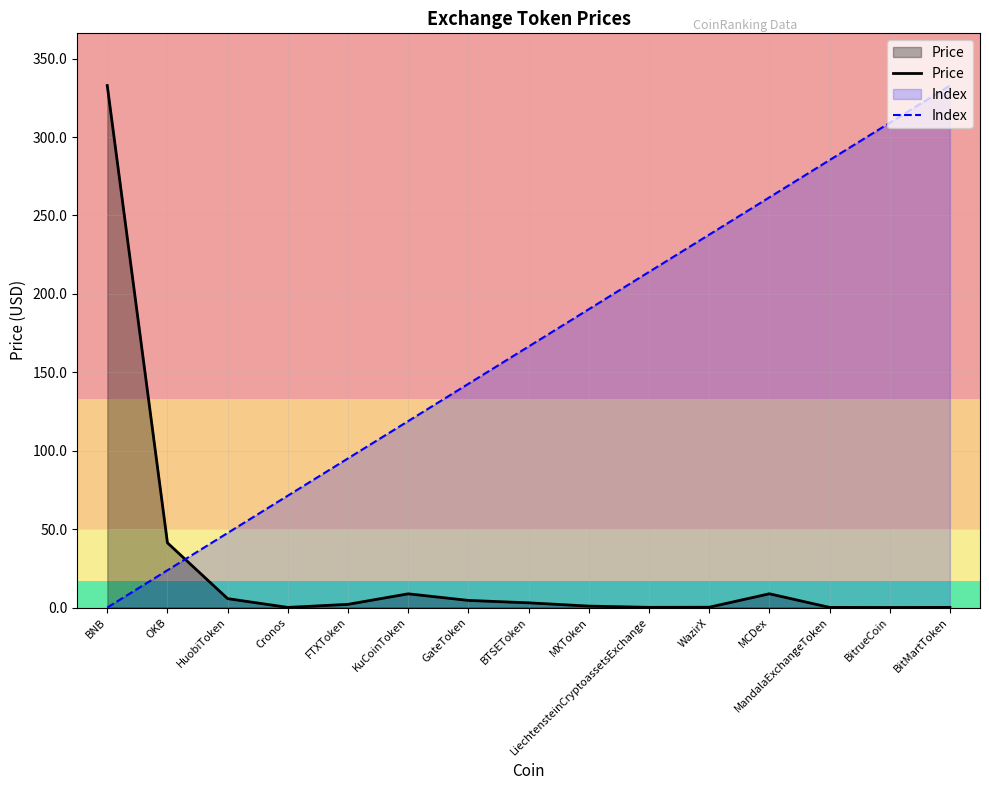

List the series in order of their overall mean, lowest first.

Price, Index